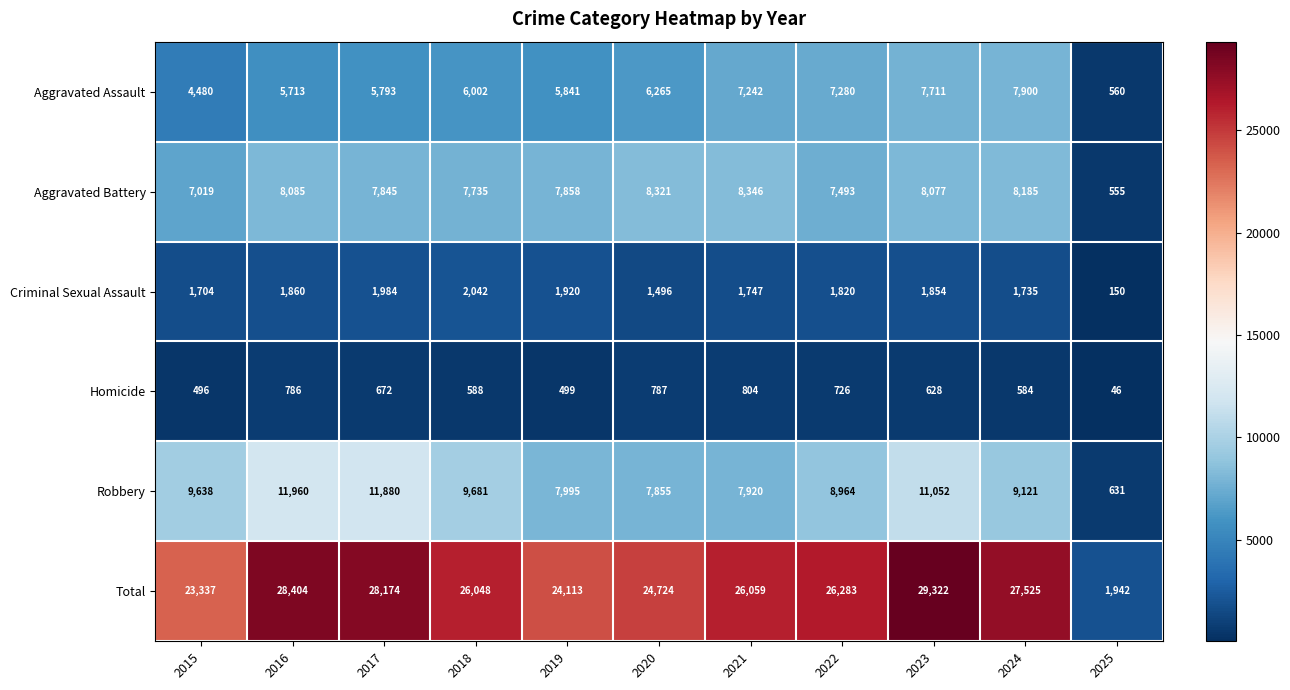

How many distinct data groups are displayed?

6